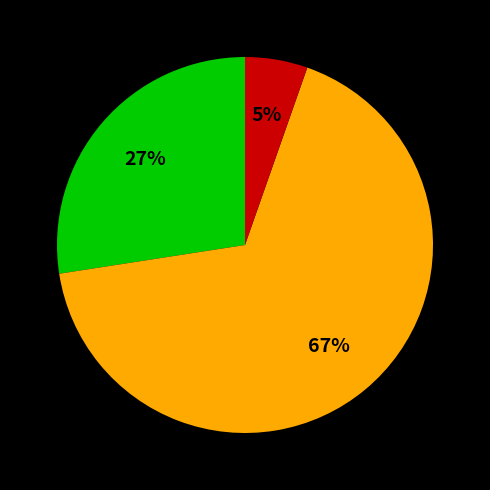

Does any single category account for the majority?

Yes